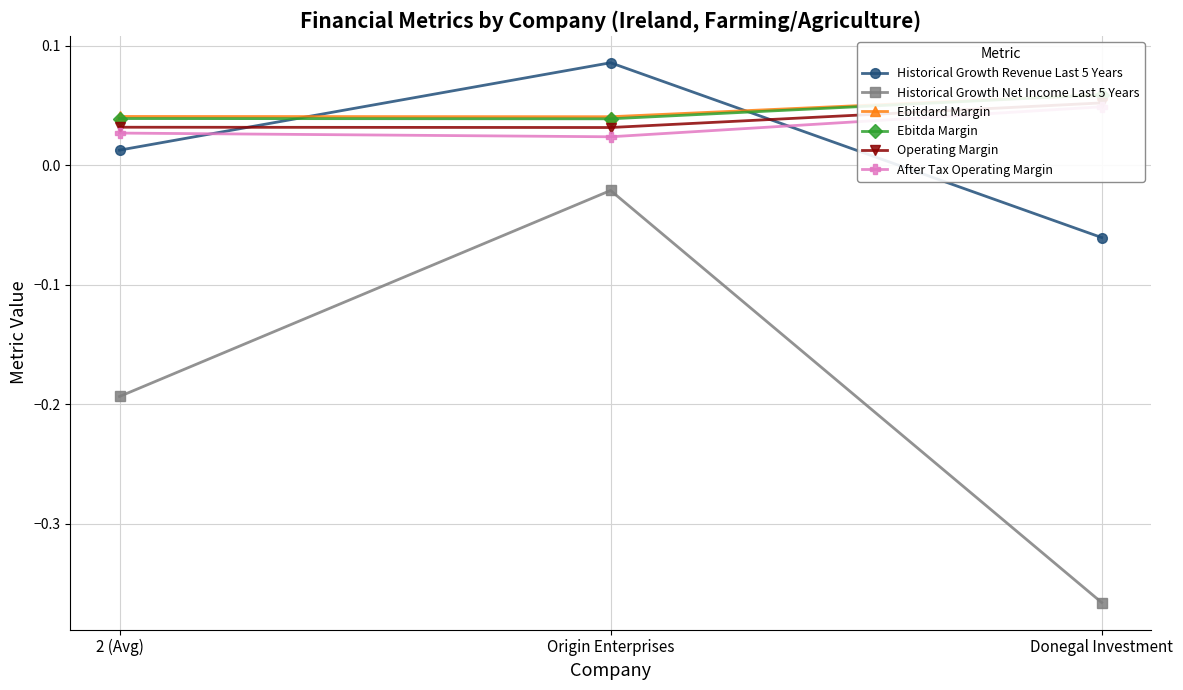

Is this an area chart (filled region under the line)?

No